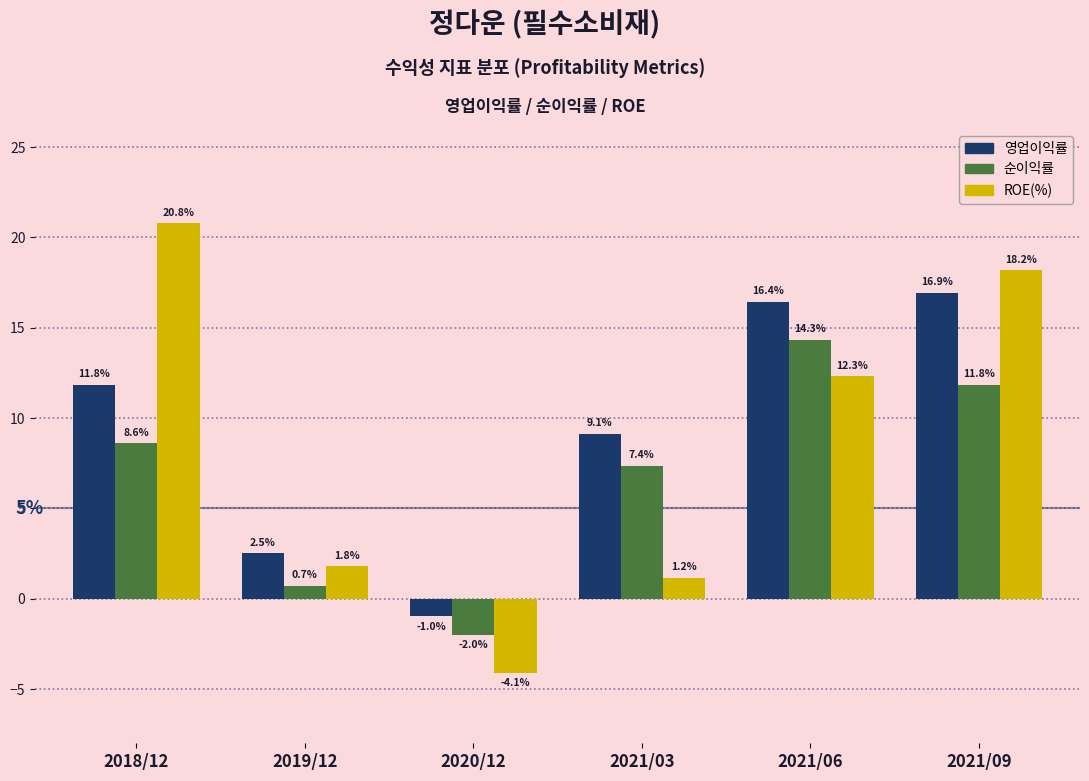

What is the minimum value shown in the chart?

-4.1